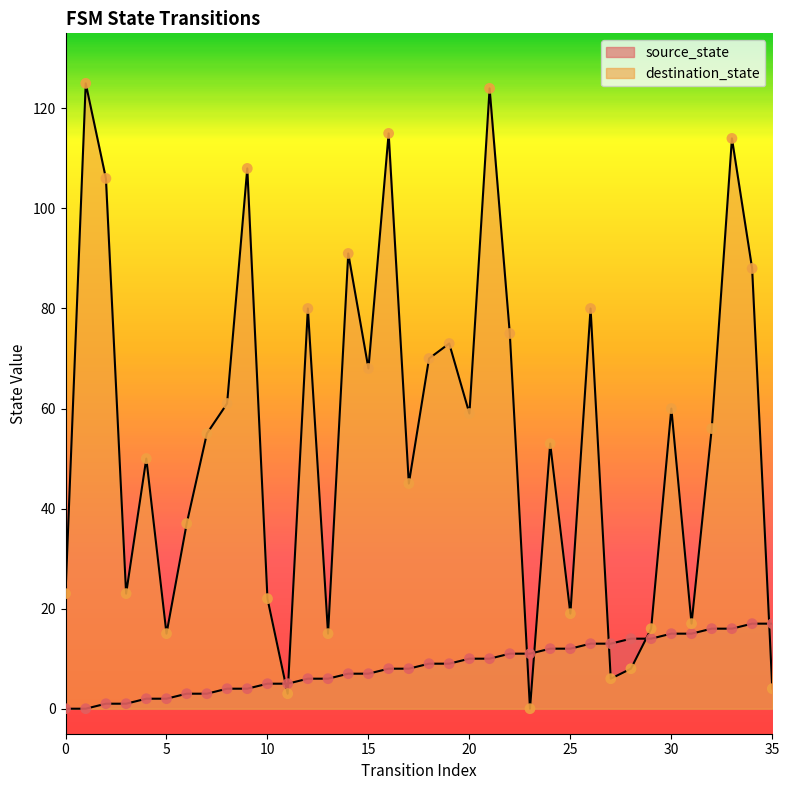

What are all the series names shown in the legend?

source_state, destination_state